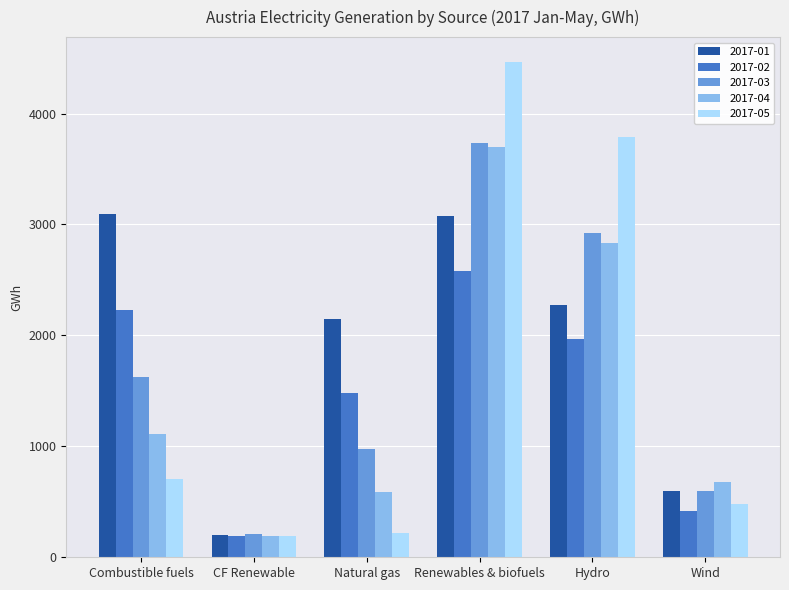

At which category is the sum across all series the highest?

Renewables & biofuels